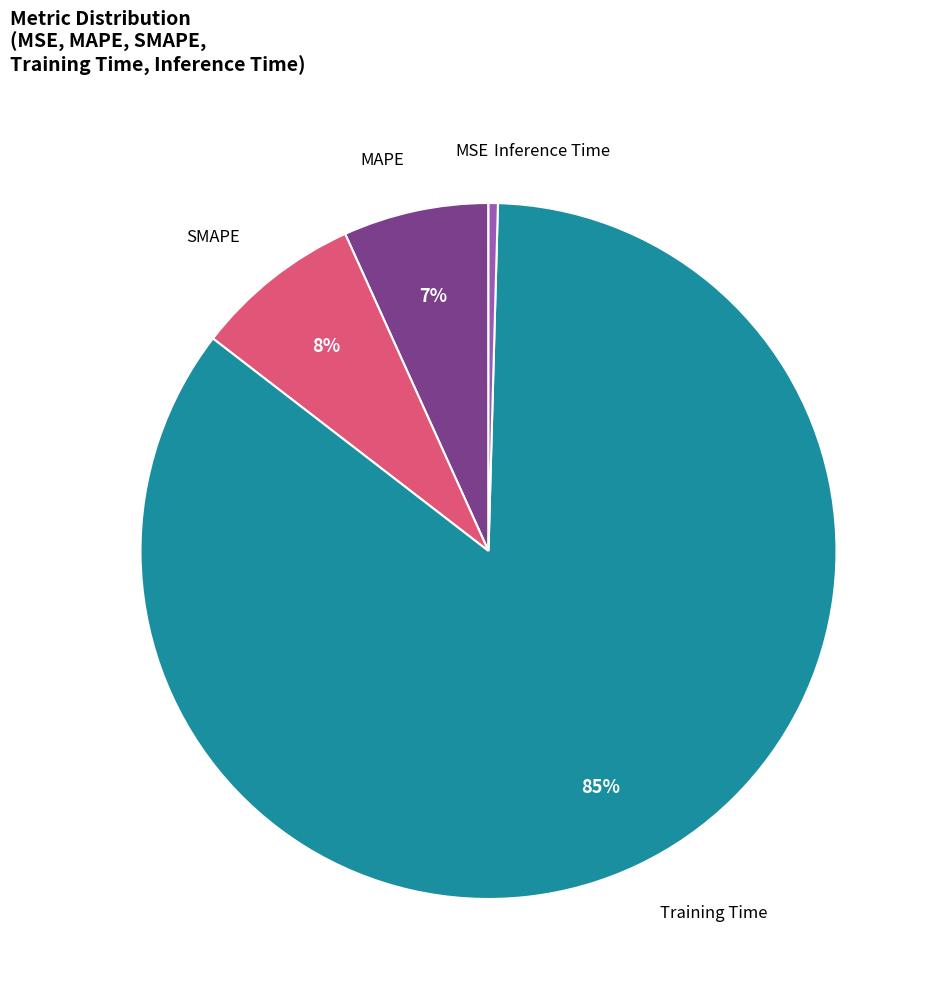

Does any single category account for the majority?

Yes